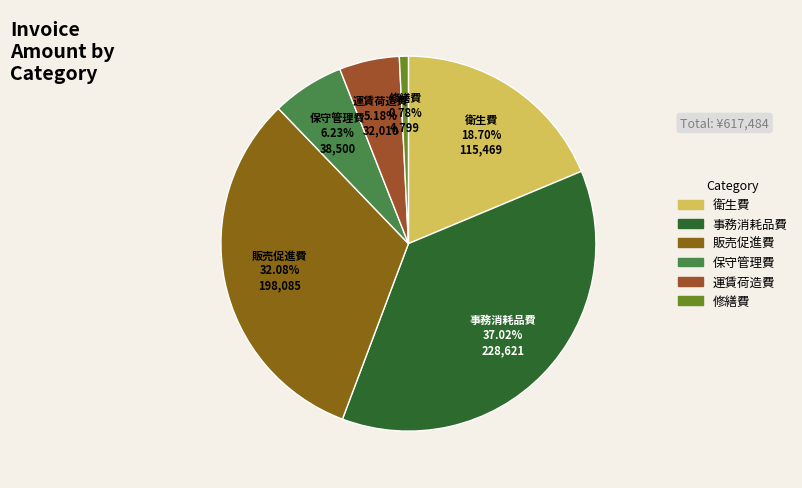

Does any single category account for the majority?

No